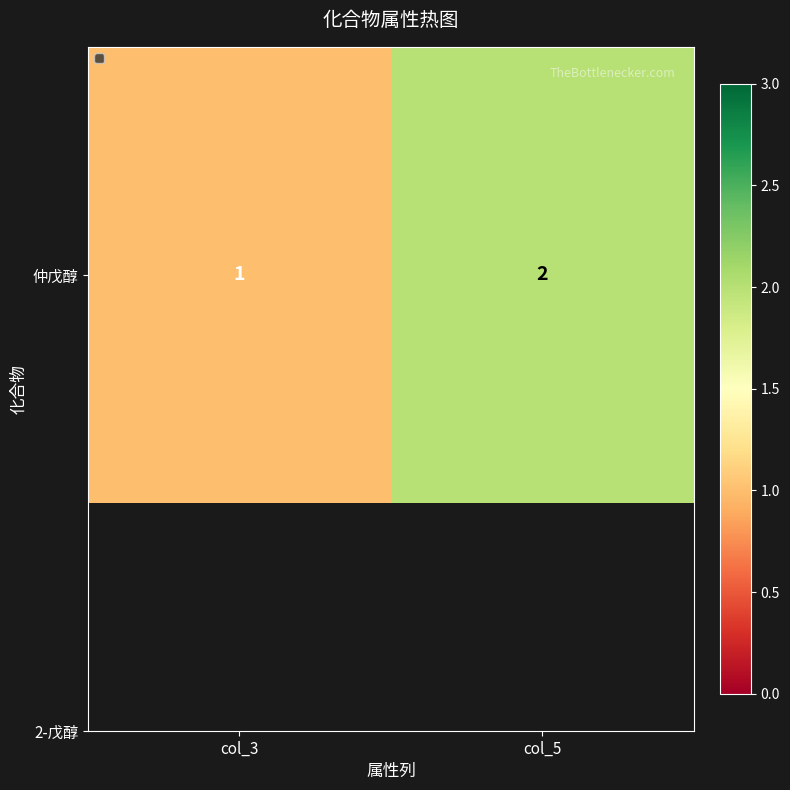

The chart shows a value of 2 at col_5. True or false?

True